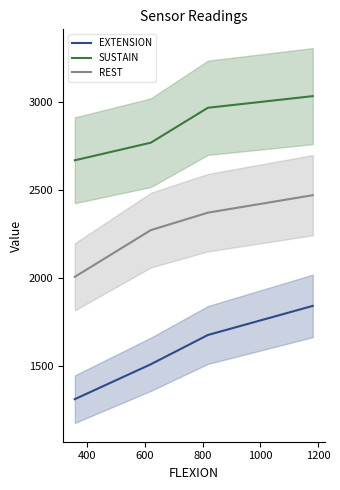

What is the highest value of the SUSTAIN series?

3033